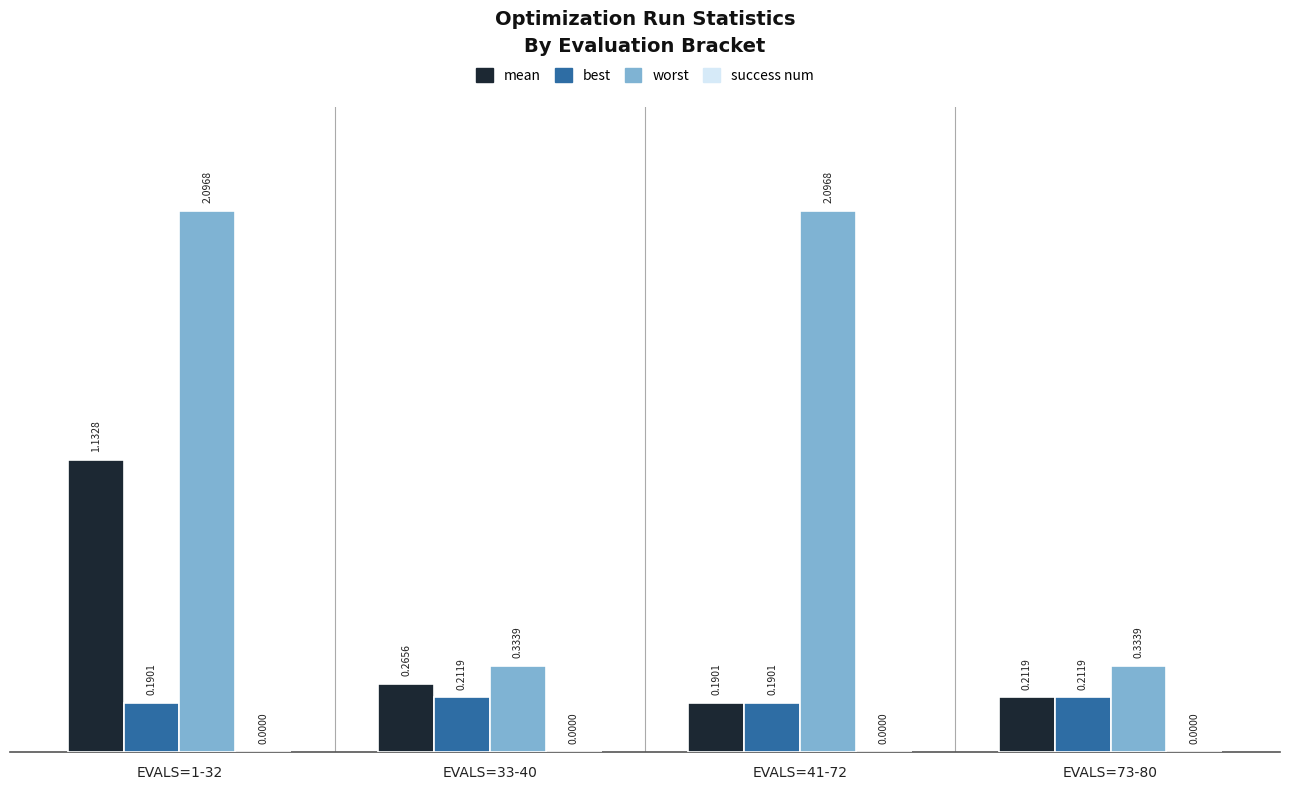

What is the difference between the maximum and minimum values in the mean series?

0.9